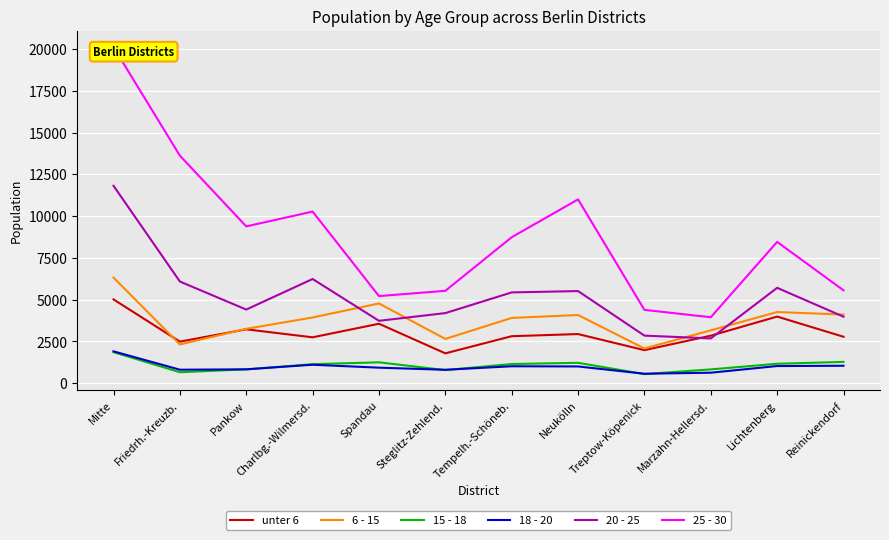

Between Steglitz-Zehlend. and Tempelh.-Schöneb., which series saw the biggest shift?

25 - 30